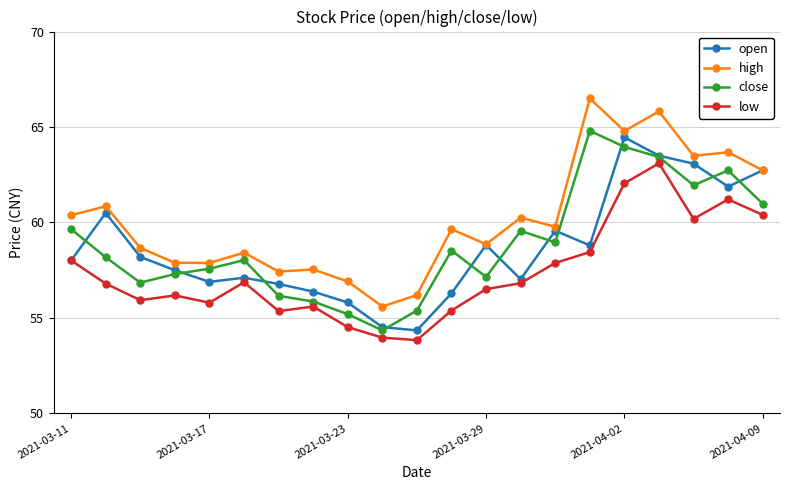

How many lines are shown in the chart?

4